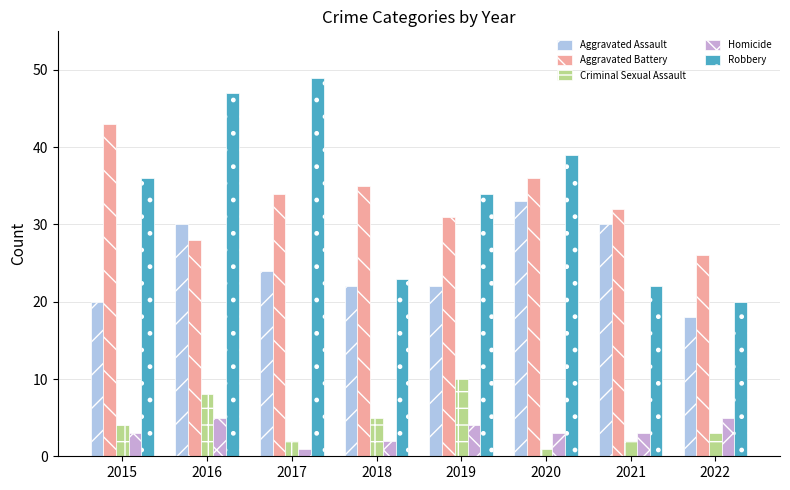

What is the difference between the maximum and minimum values in the Aggravated Assault series?

15